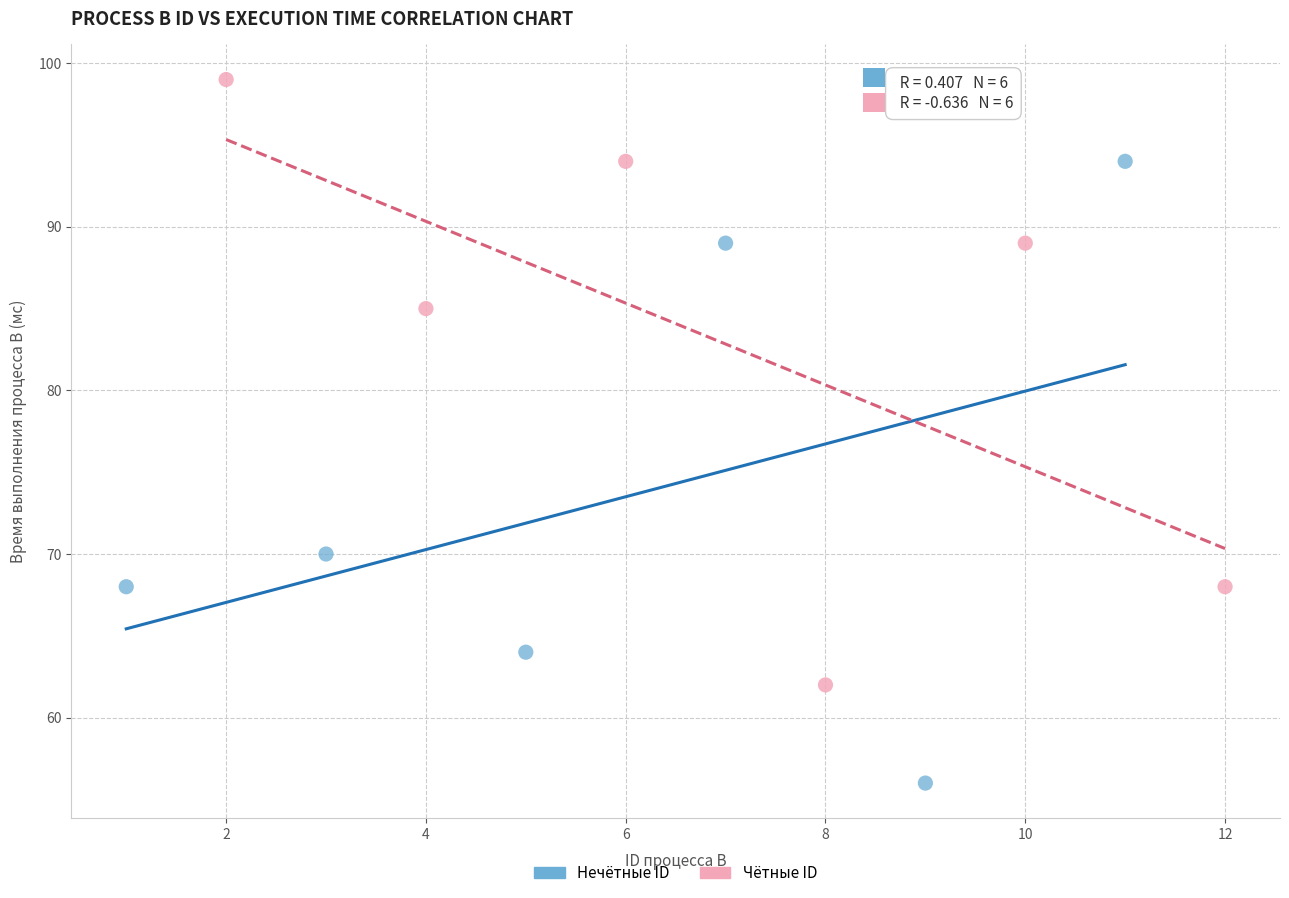

Which series reaches the maximum Y coordinate?

Чётные ID